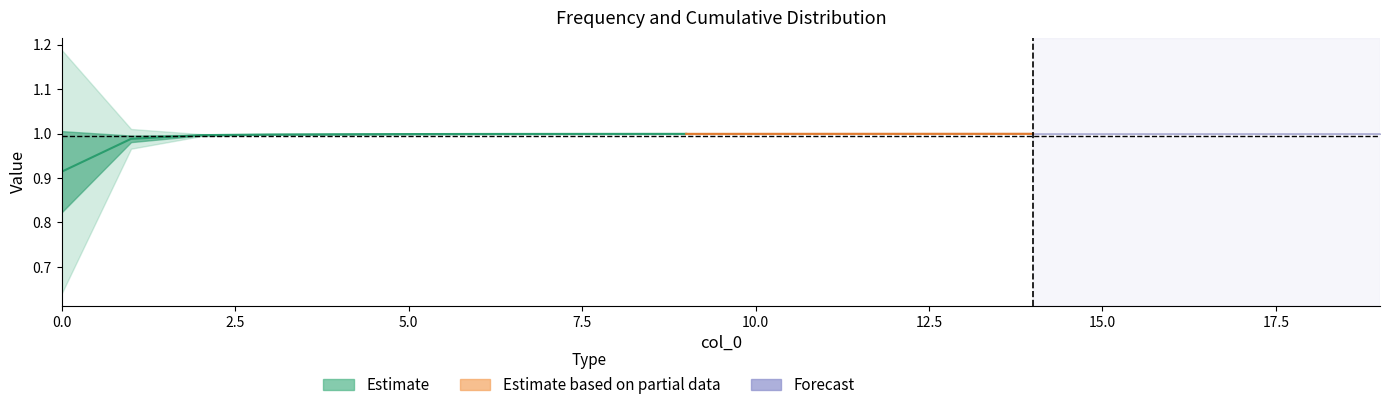

The cumsum series shows 0.6 at 19. True or false?

False